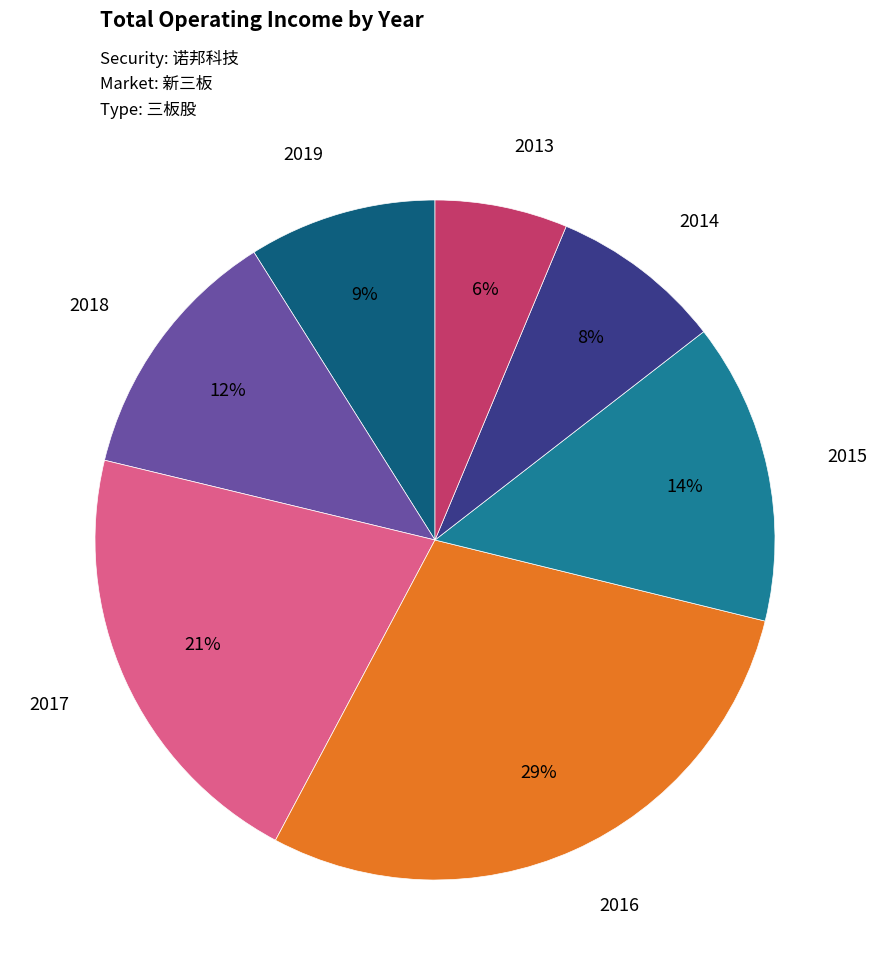

To the nearest percent, what portion does 2017 represent?

21%